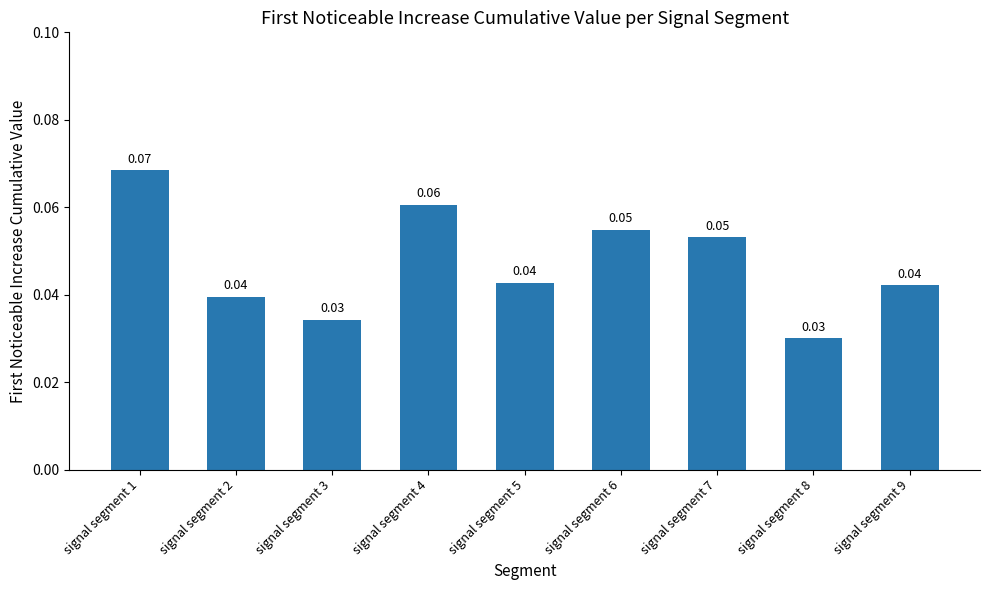

What is the sum of all values?

0.4